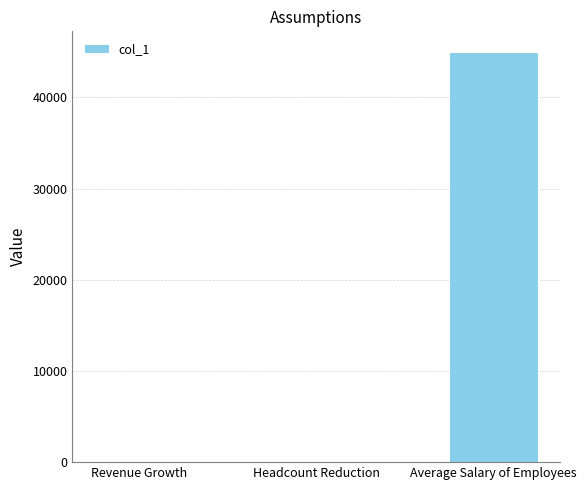

At which category does the chart reach its peak across all series?

Average Salary of Employees